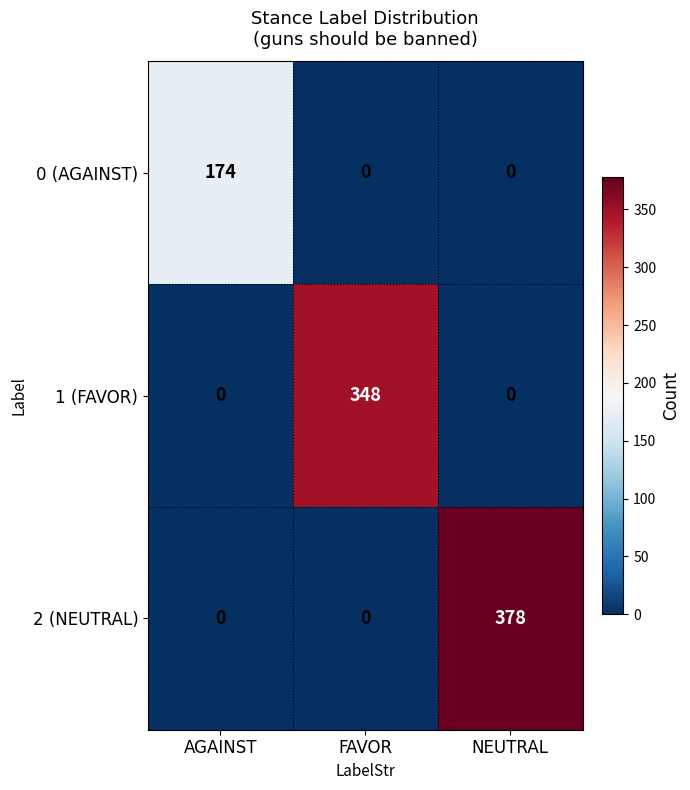

Which series has the largest range (max minus min)?

2 (NEUTRAL)